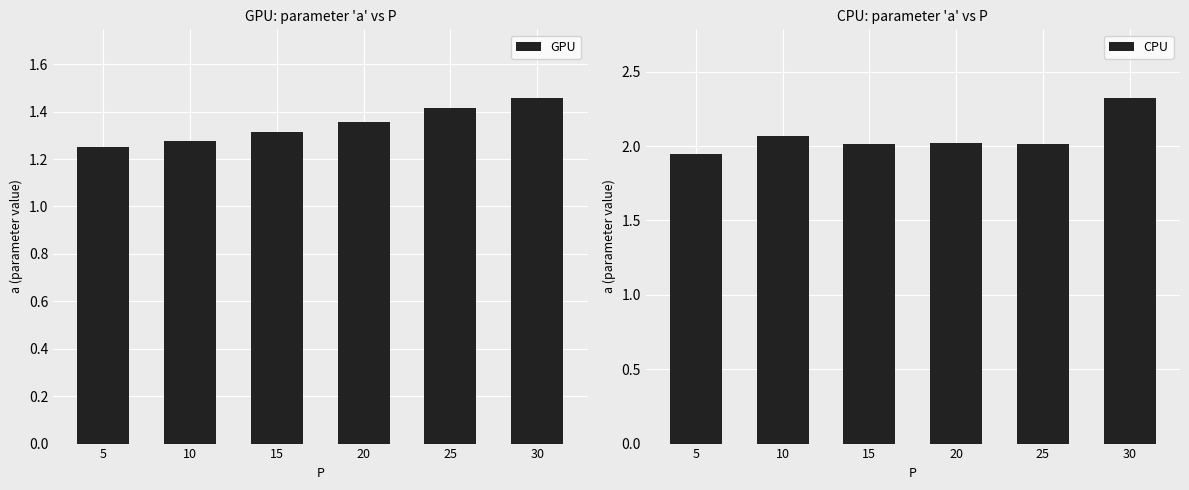

Between 30 and 20, which is larger?

30